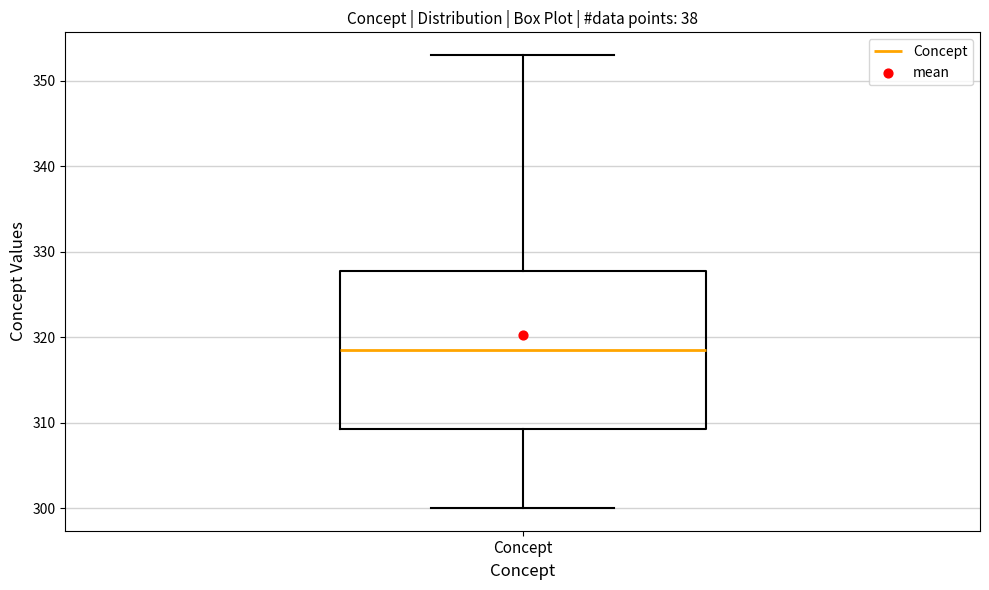

Read this box plot against the y-axis: the position of the median line, the range covered by the box, and the ends of both whiskers. The values are not printed on the chart, so give them approximately, as read against the axis.

median 319, box 309 to 328, whiskers 300 to 353